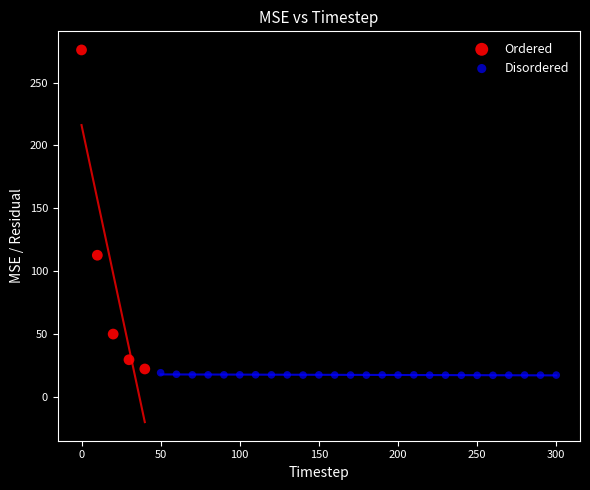

What are all the series names shown in the legend?

Ordered, Disordered